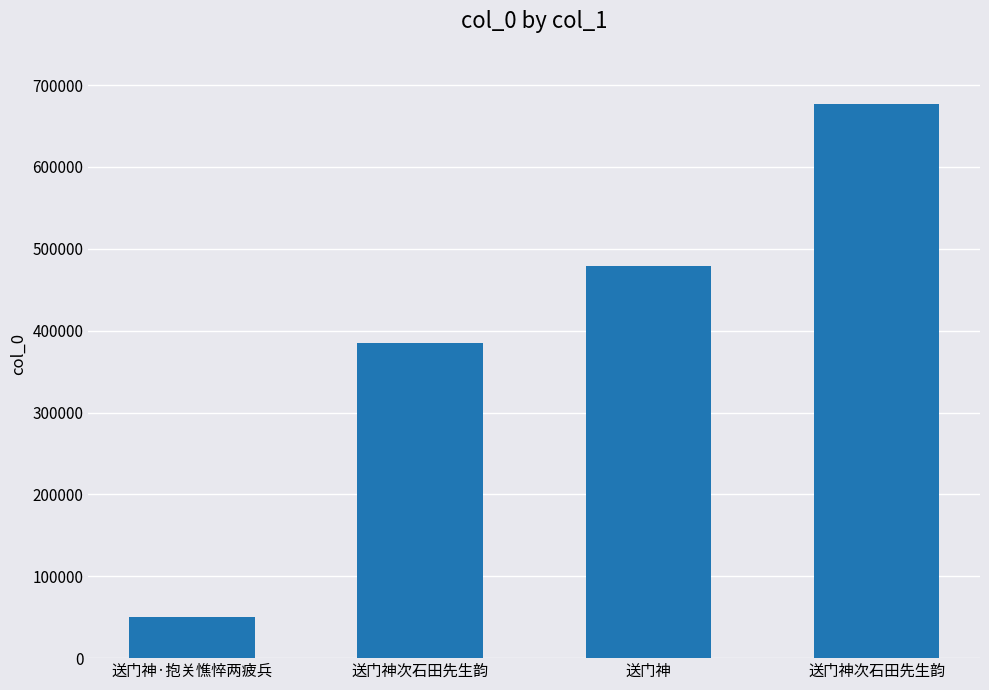

Reading right to left, list all the values displayed in this chart.

676531	478608	384348	50653